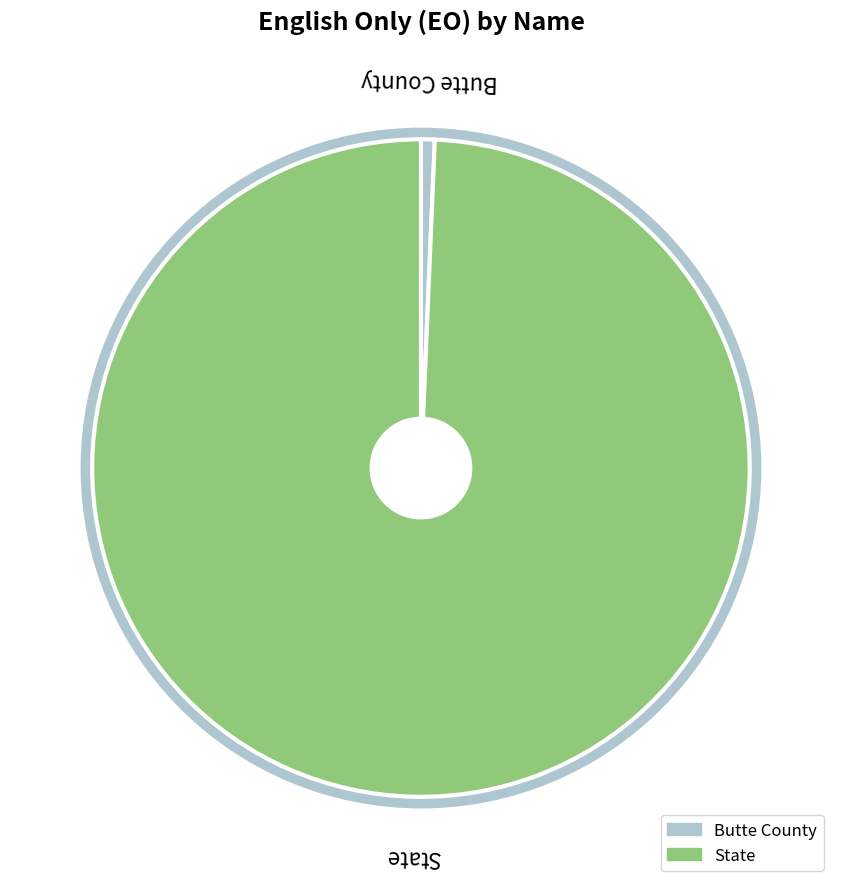

Which category has the biggest portion of the pie?

State